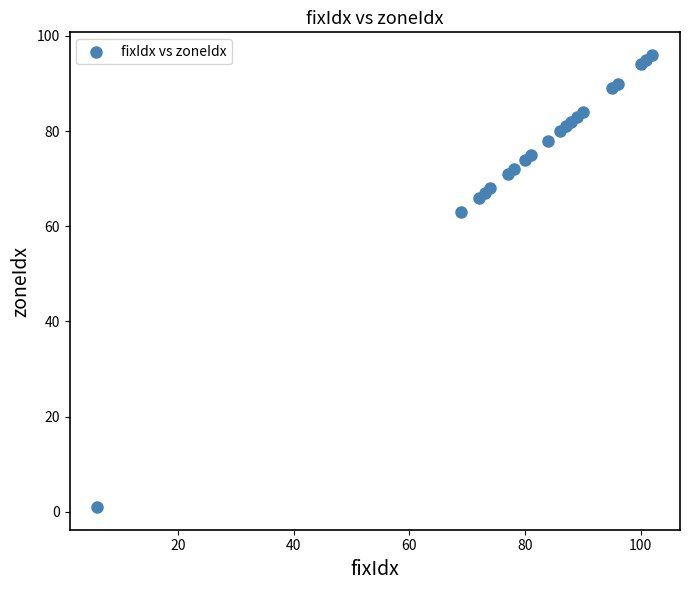

What Y value in the scatter plot is closest to 48?

63